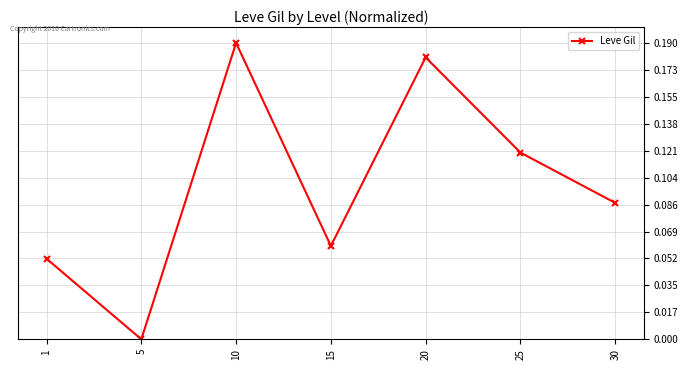

Which category has the highest value across all series?

10